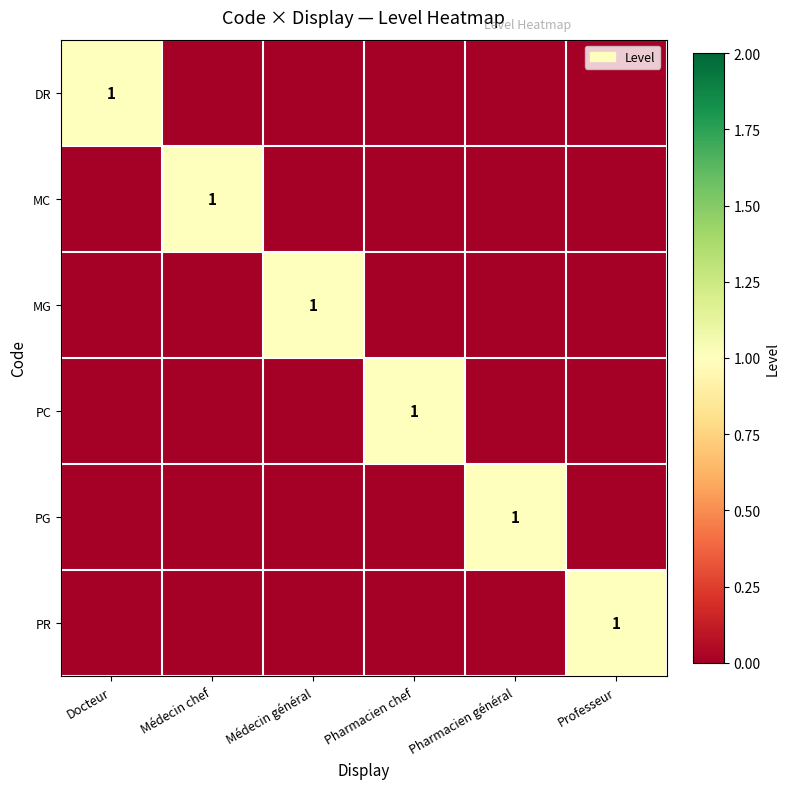

The MG series shows 1 at Médecin général. True or false?

True